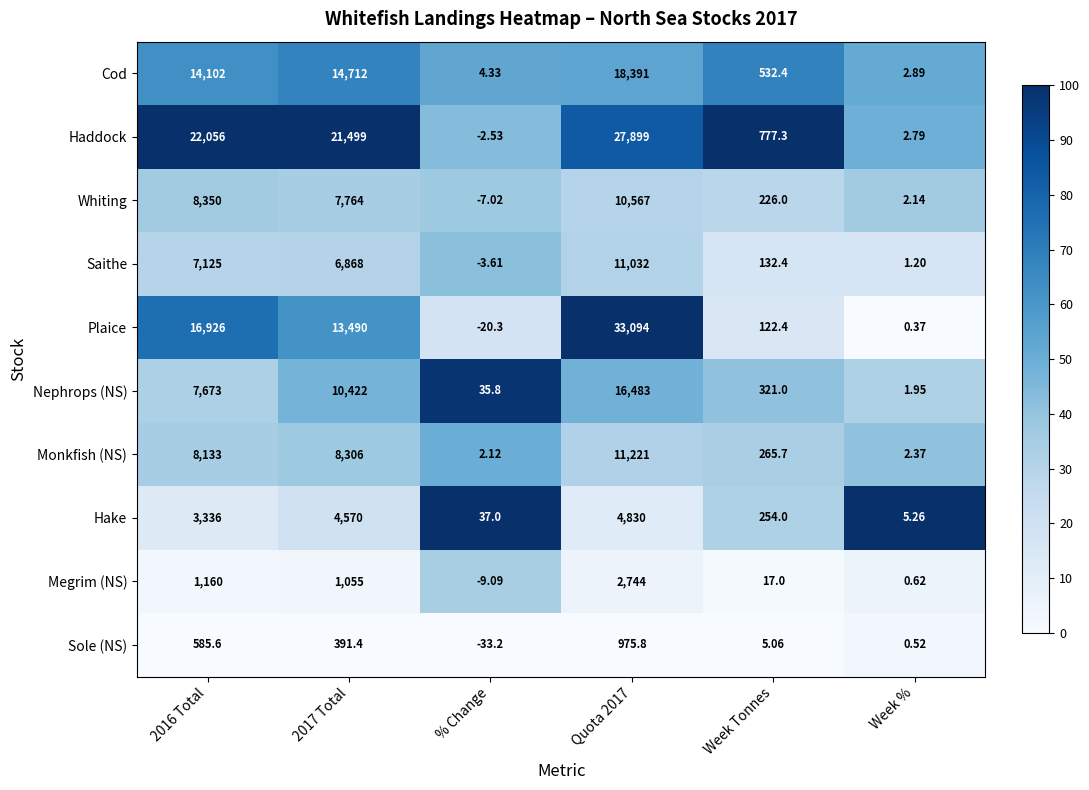

Rank the series at Quota 2017 from lowest to highest value.

Sole (NS), Megrim (NS), Hake, Whiting, Saithe, Monkfish (NS), Nephrops (NS), Cod, Haddock, Plaice